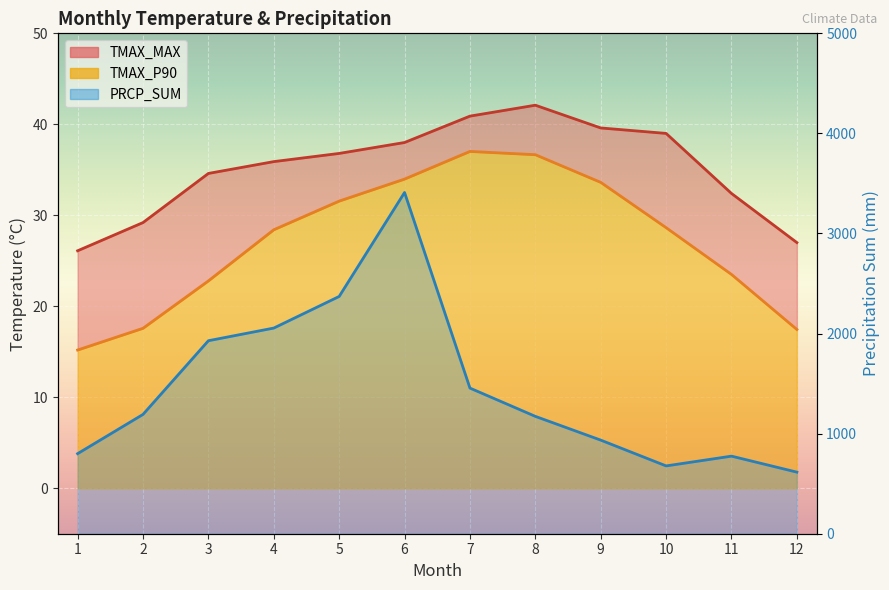

True or false: TMAX_P90 line has more than 2 points higher than both neighbors.

False